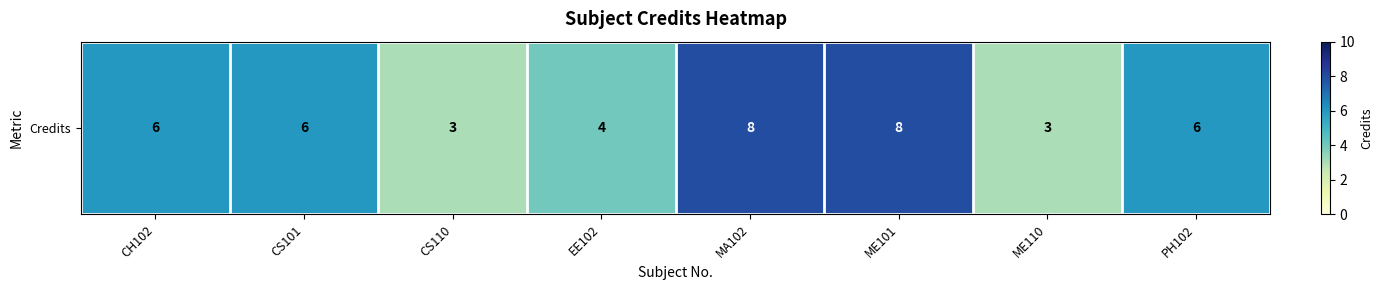

Count the values in the range 4 to 8.

6